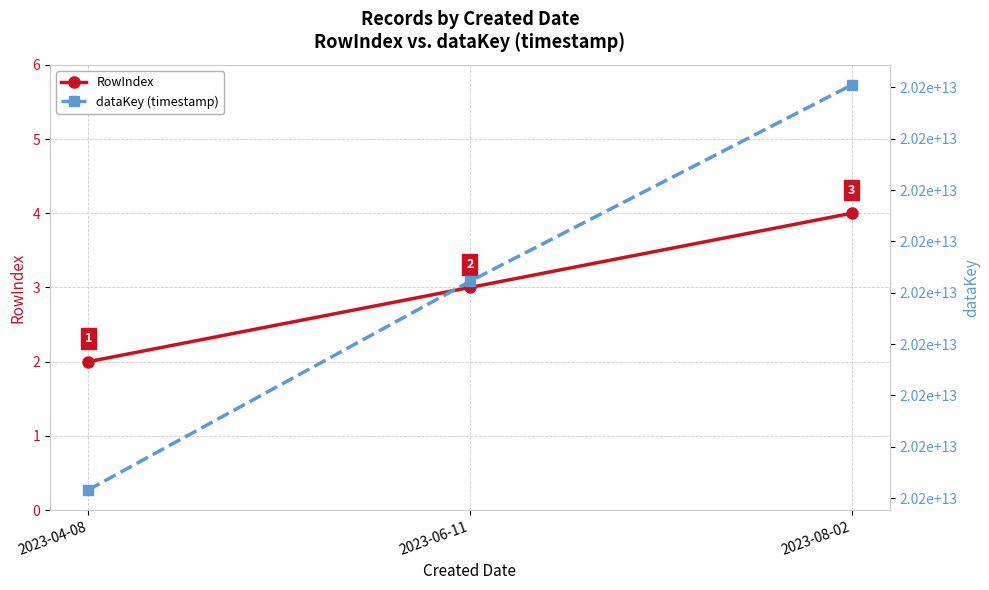

What is the average value of the dataKey (timestamp) series?

20230607123754